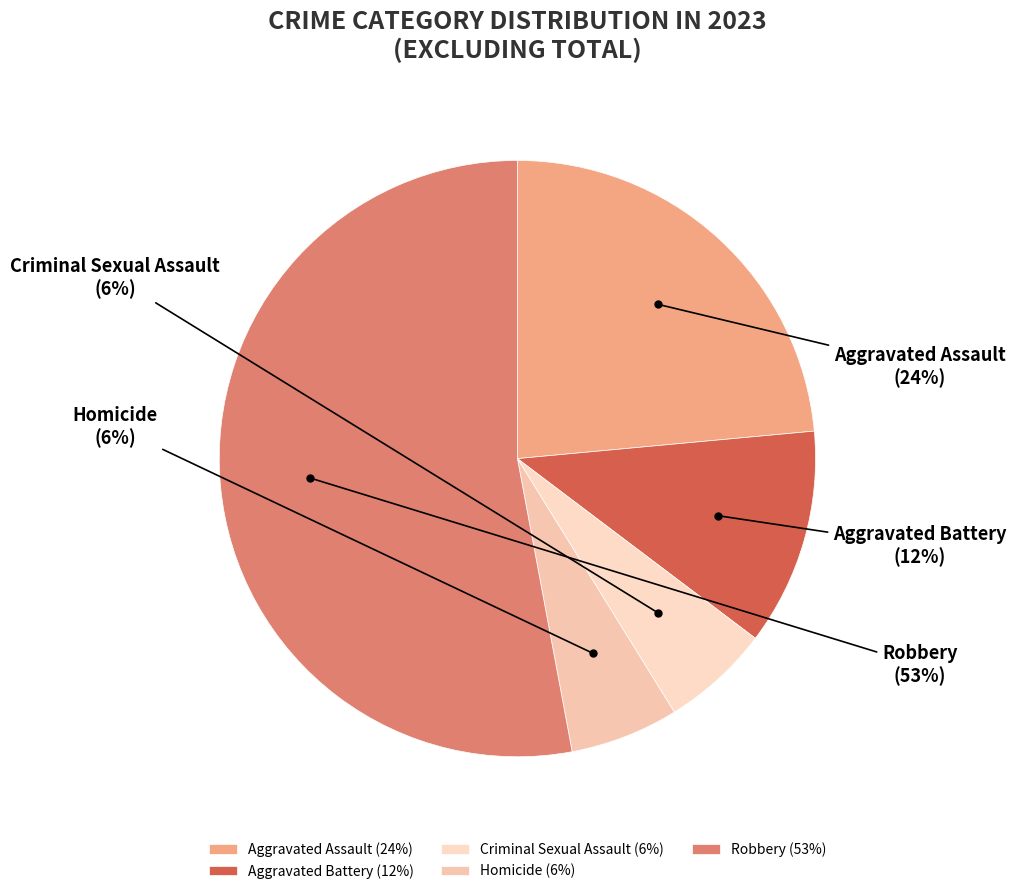

To the nearest percent, what is the average slice percentage?

20%